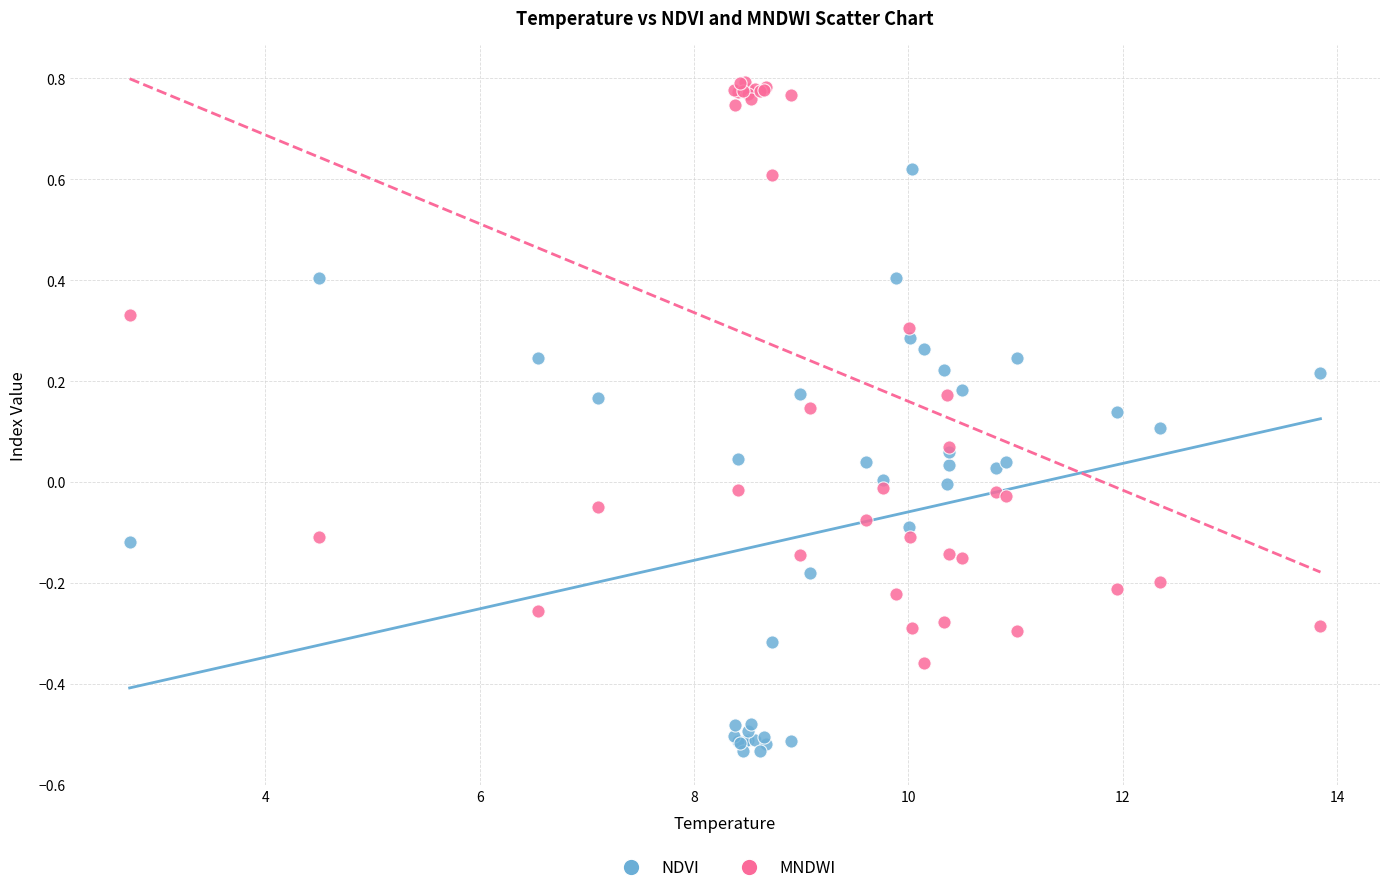

What is the X range (max minus min) for the scatter plot?

11.1